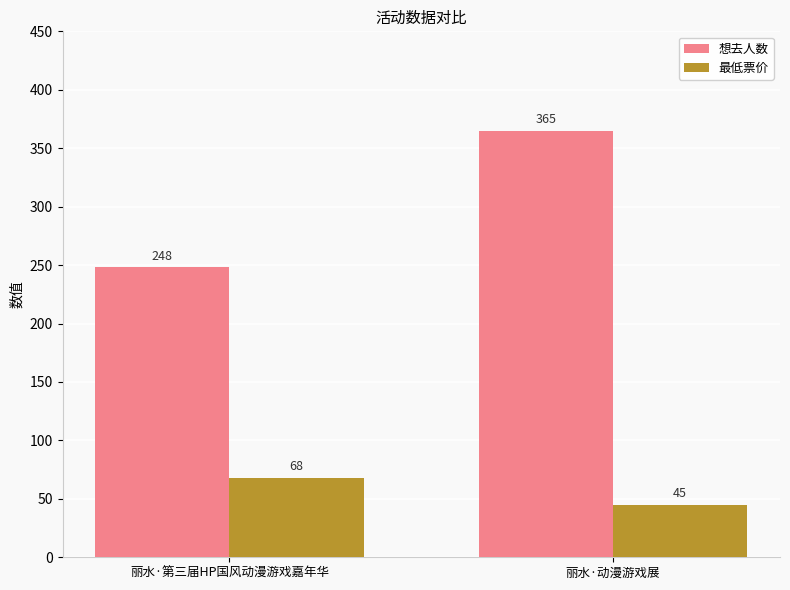

What is the spread (max minus min) of values at 丽水·动漫游戏展?

320